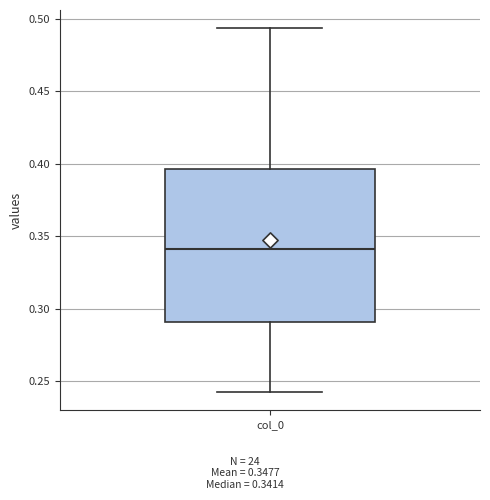

Read this box plot against the y-axis: the position of the median line, the range covered by the box, and the ends of both whiskers. The values are not printed on the chart, so give them approximately, as read against the axis.

median 0.340, box 0.290 to 0.395, whiskers 0.245 to 0.495